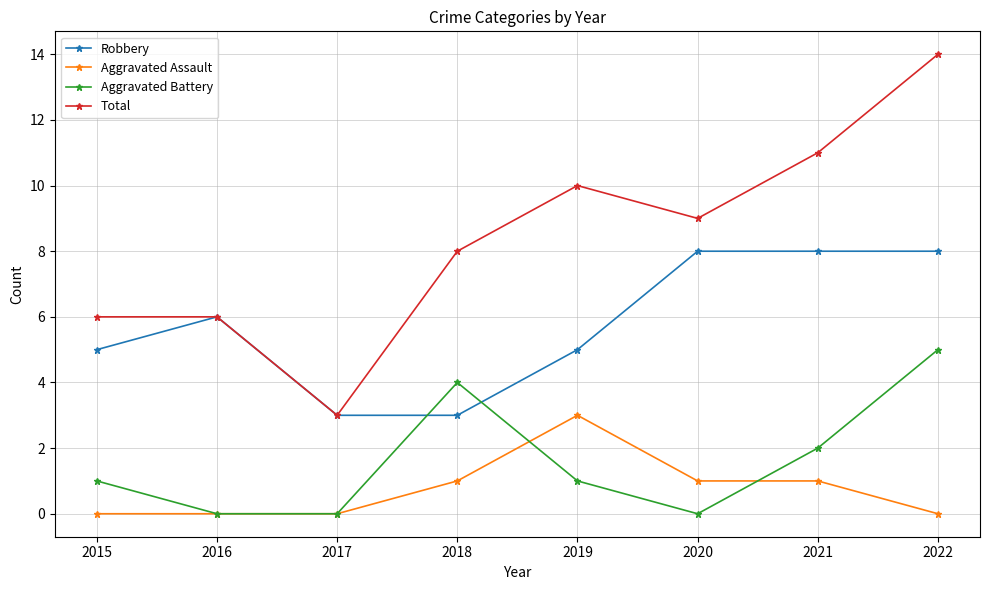

What is the maximum value shown in the chart?

14